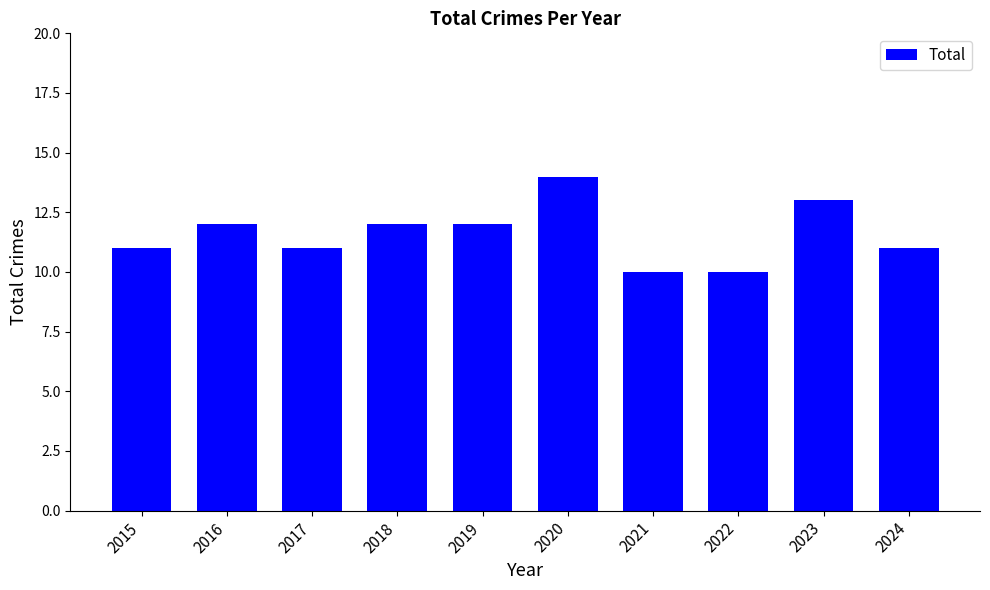

Reading left to right, extract all data points from this chart.

2015=11	2016=12	2017=11	2018=12	2019=12	2020=14	2021=10	2022=10	2023=13	2024=11